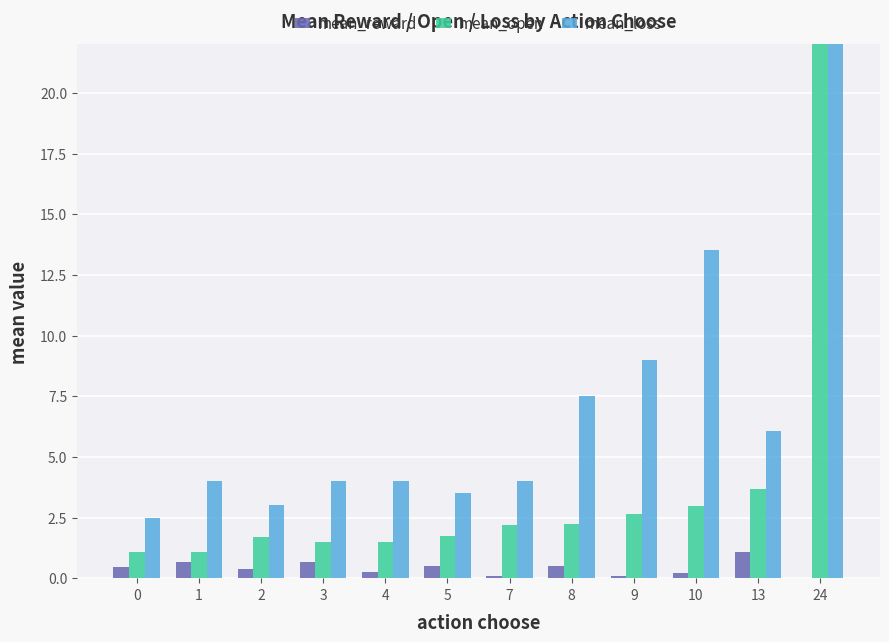

What is the sum of all mean_loss values?

261.1